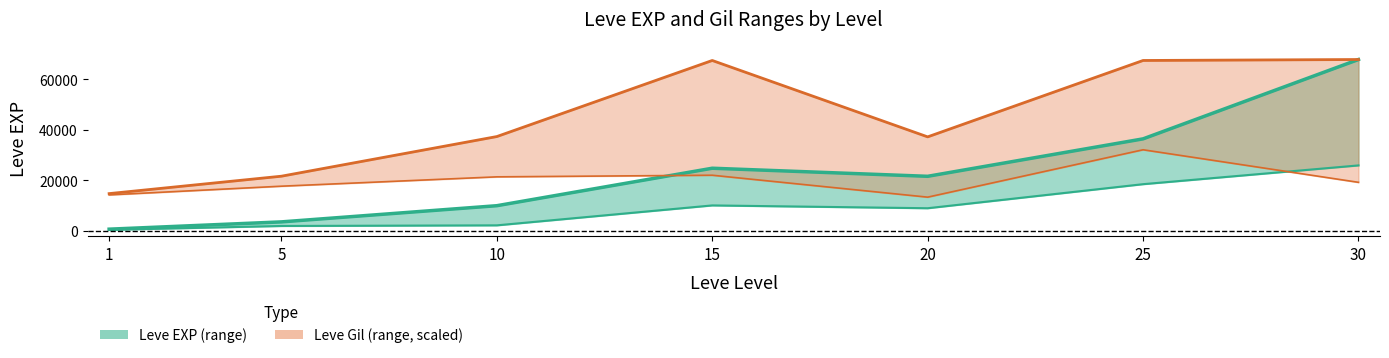

What is the average value of the Leve Gil High series?

44759.3